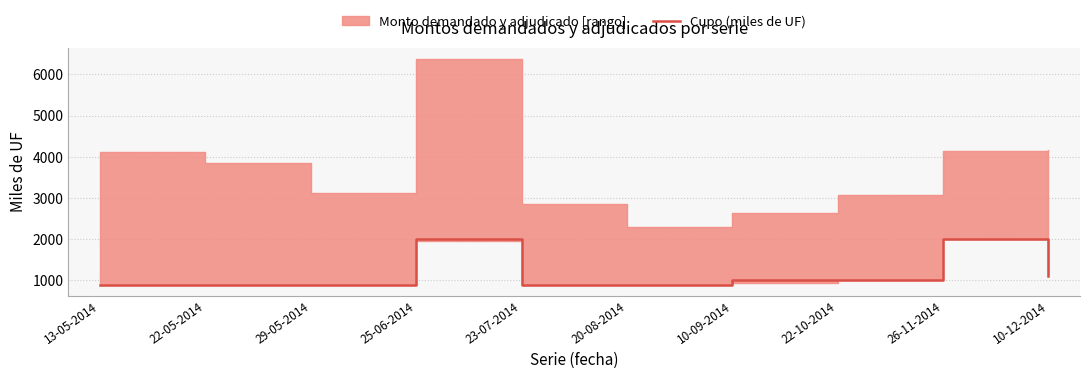

True or false: the data shows 278 at 10-09-2014.

False